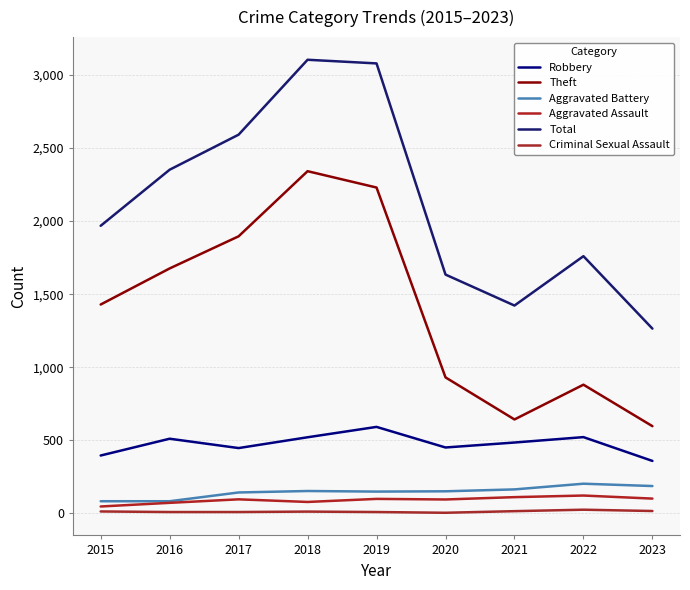

What are all the series names shown in the legend?

Robbery, Theft, Aggravated Battery, Aggravated Assault, Total, Criminal Sexual Assault